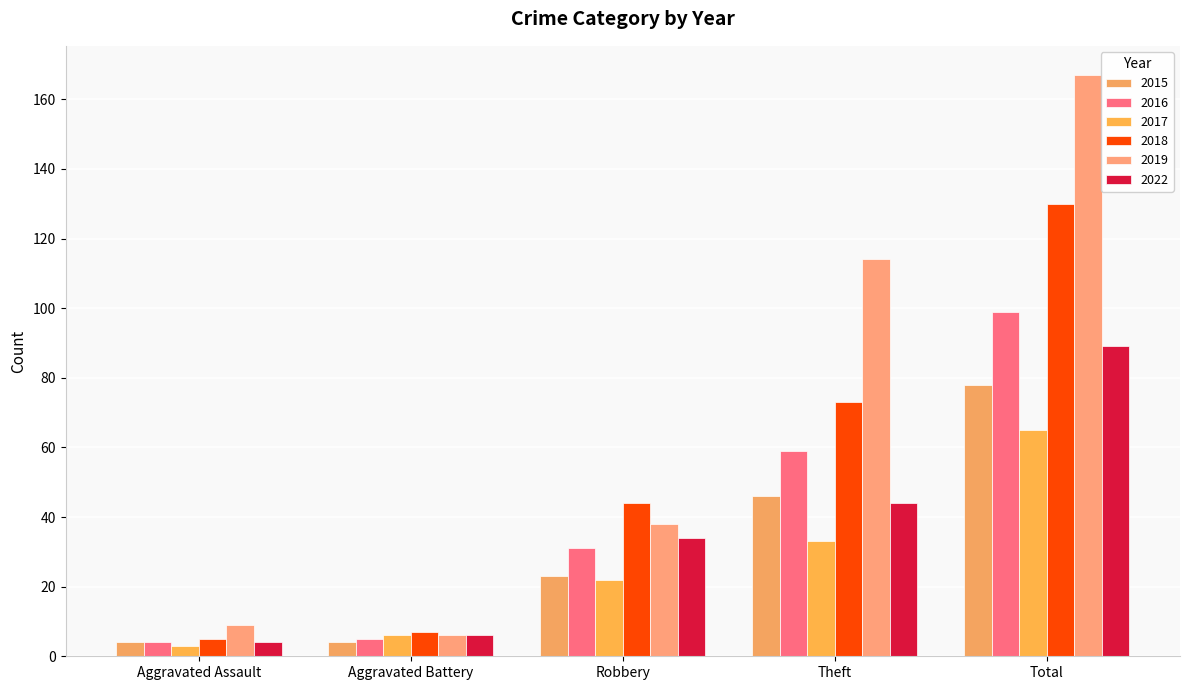

List the series in order of their peak value, lowest first.

2017, 2015, 2022, 2016, 2018, 2019